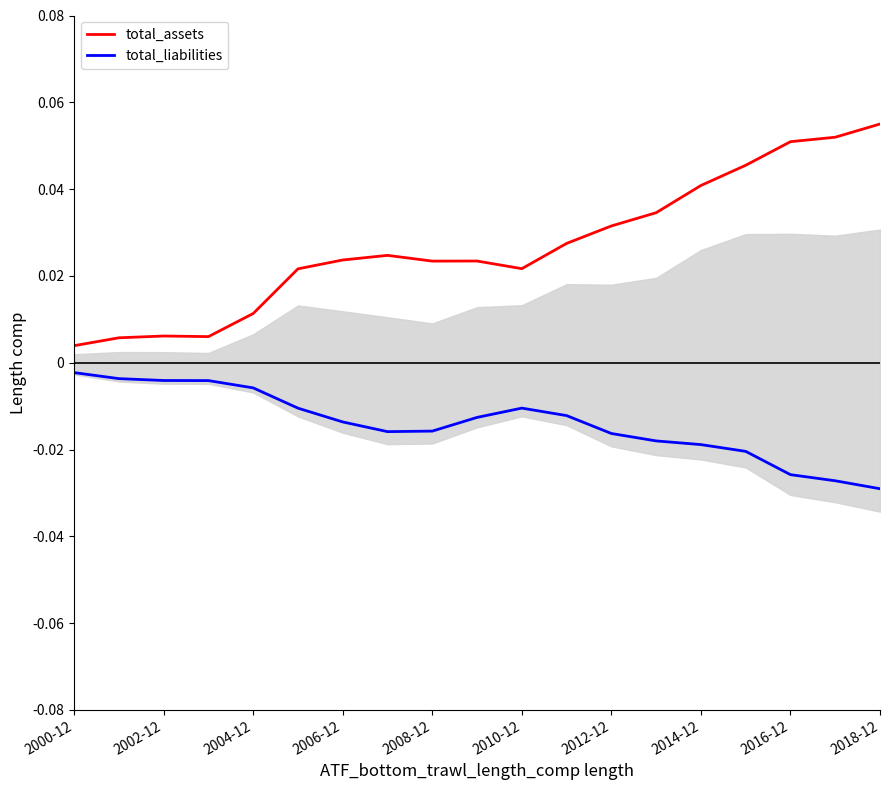

How many distinct data groups are displayed?

2